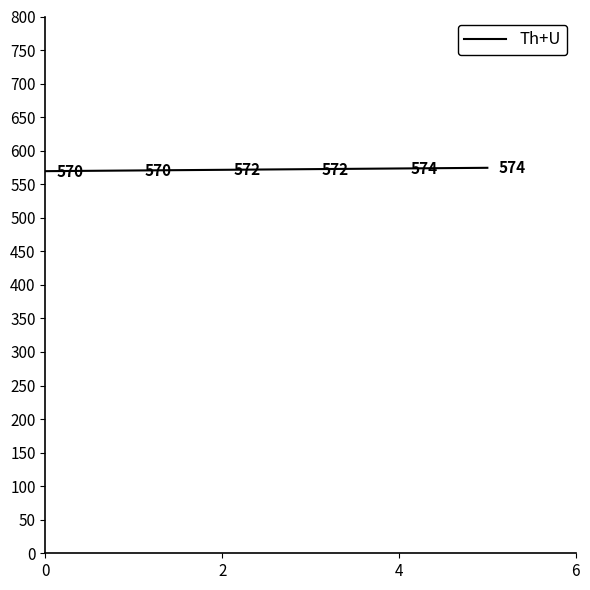

Count the values in the range 570 to 573.

3